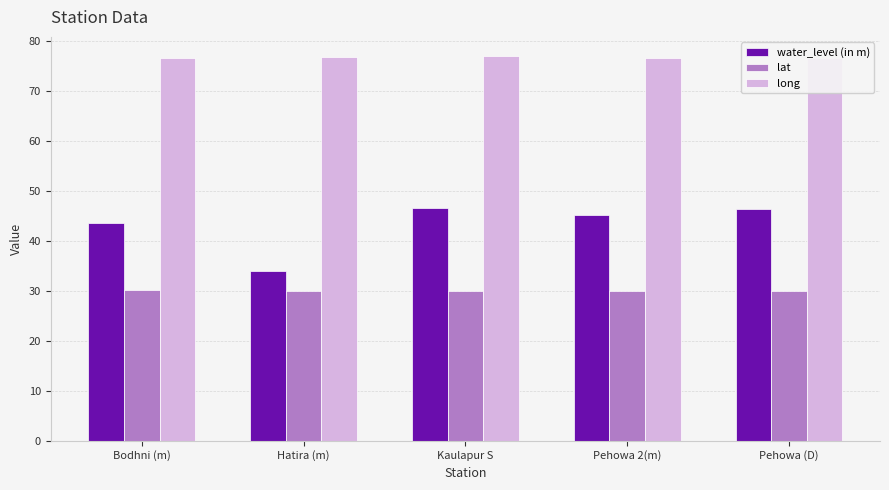

The value of lat at Kaulapur S is 30.0. True or false?

True